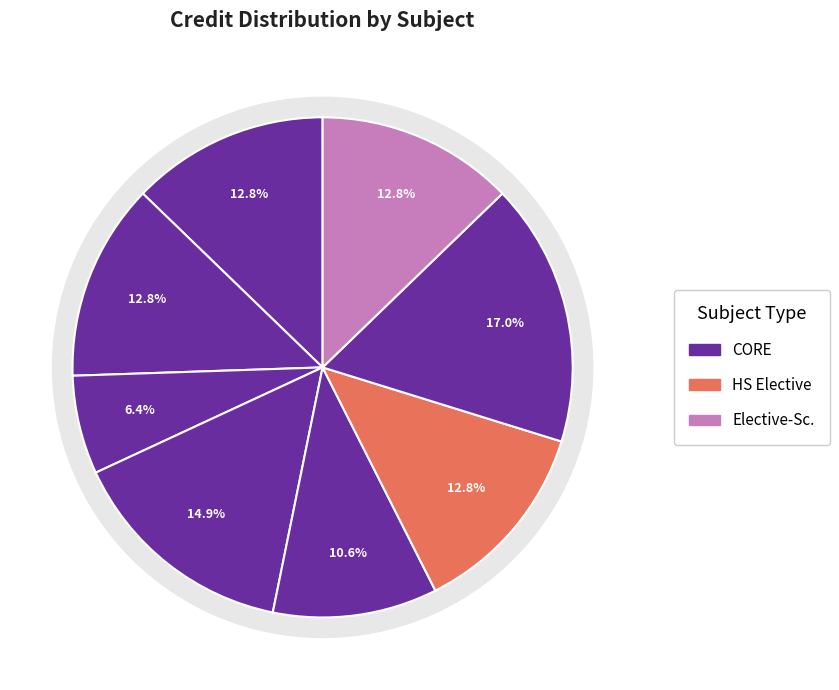

Is the sum of CS204 and CS242 greater than half?

No